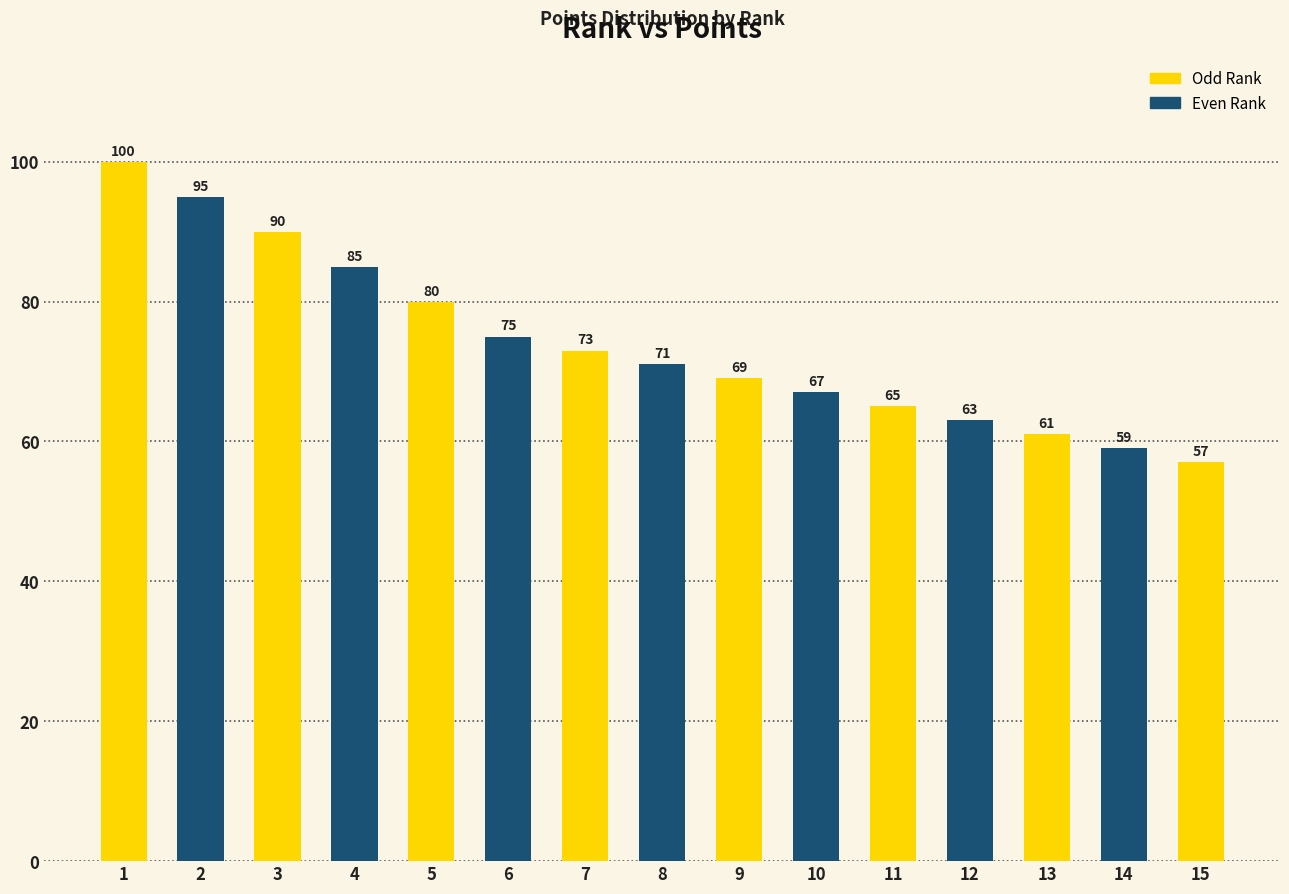

How many data points are less than 71?

7